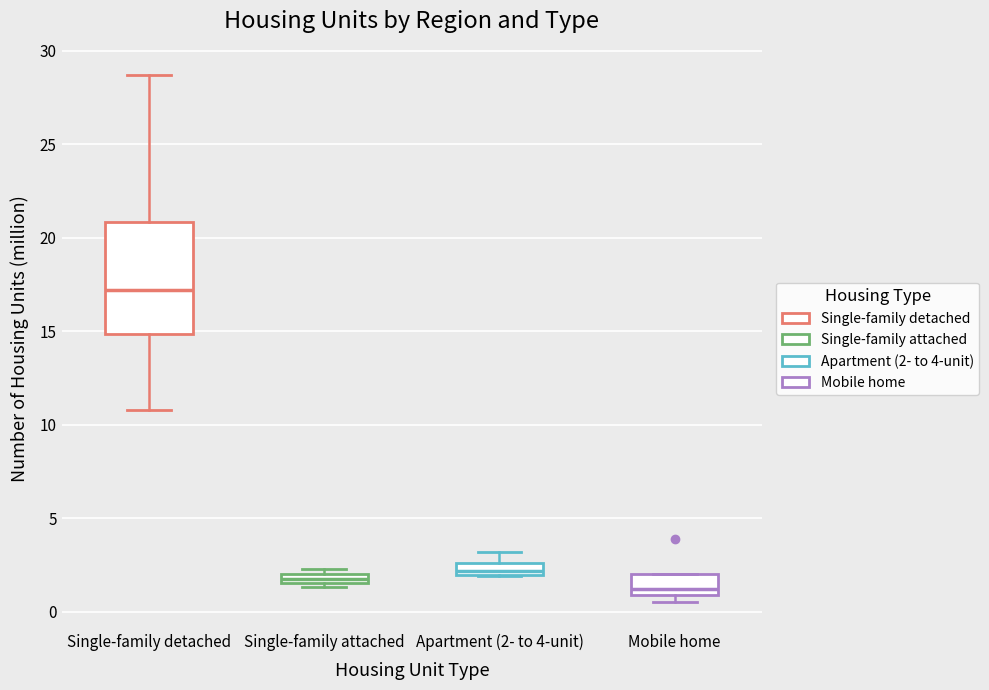

Where is the upper edge of the box for Apartment (2- to 4-unit) on the y-axis? The values are not printed on the chart, so give them approximately, as read against the axis.

2.5